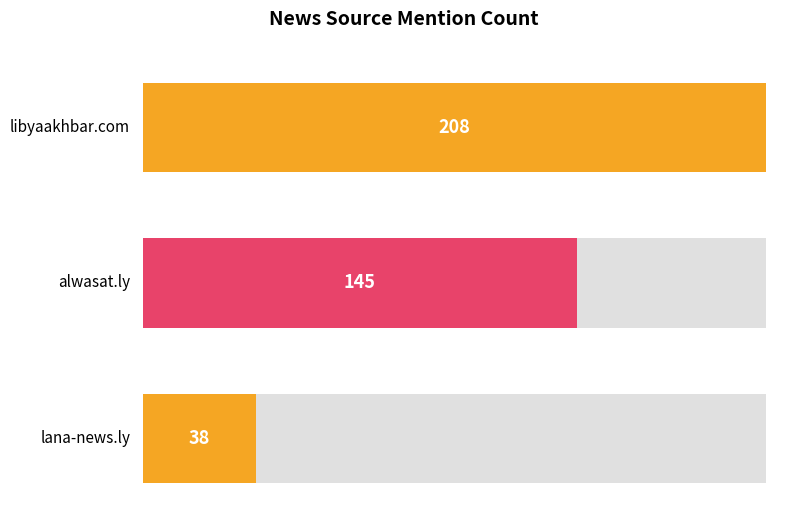

Reading left to right, what are all the values shown in this chart?

208	145	38